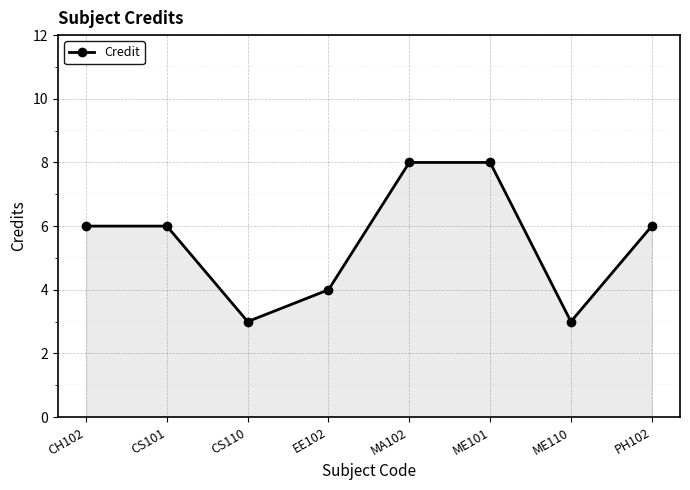

Which has a higher value, CS101 or MA102?

MA102